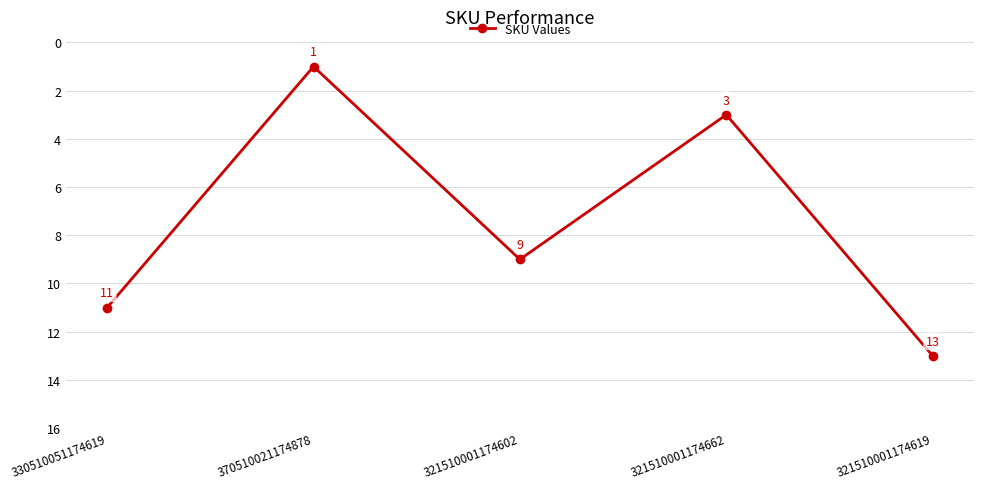

What is the average value?

7